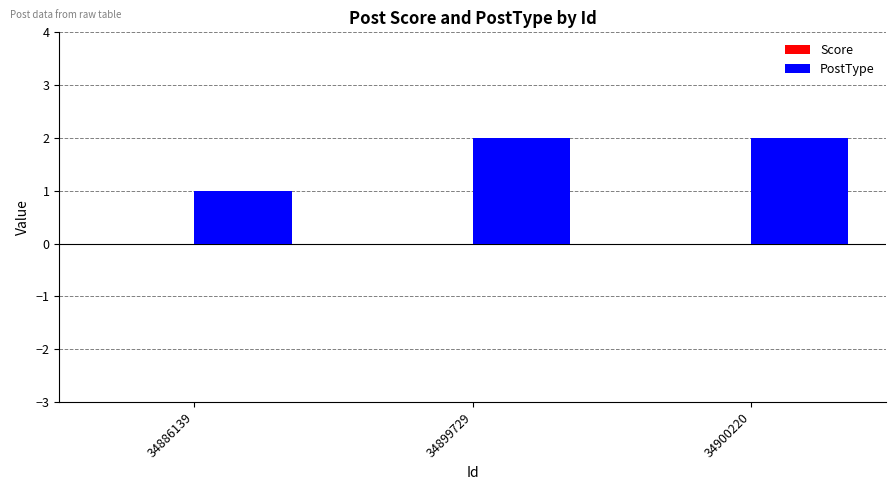

Are the bars horizontal?

No